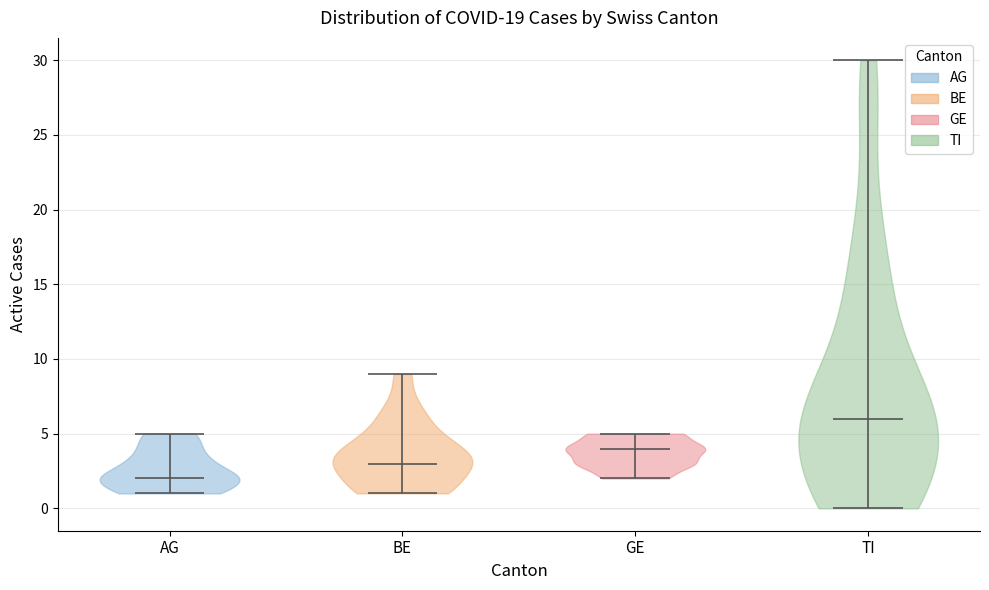

Reading left to right, read every violin against the y-axis: where its median line is, and the lowest and highest points it reaches. The values are not printed on the chart, so give them approximately, as read against the axis.

AG: median line 2, lowest point 1, highest point 5
BE: median line 3, lowest point 1, highest point 9
GE: median line 4, lowest point 2, highest point 5
TI: median line 6, lowest point 0, highest point 30